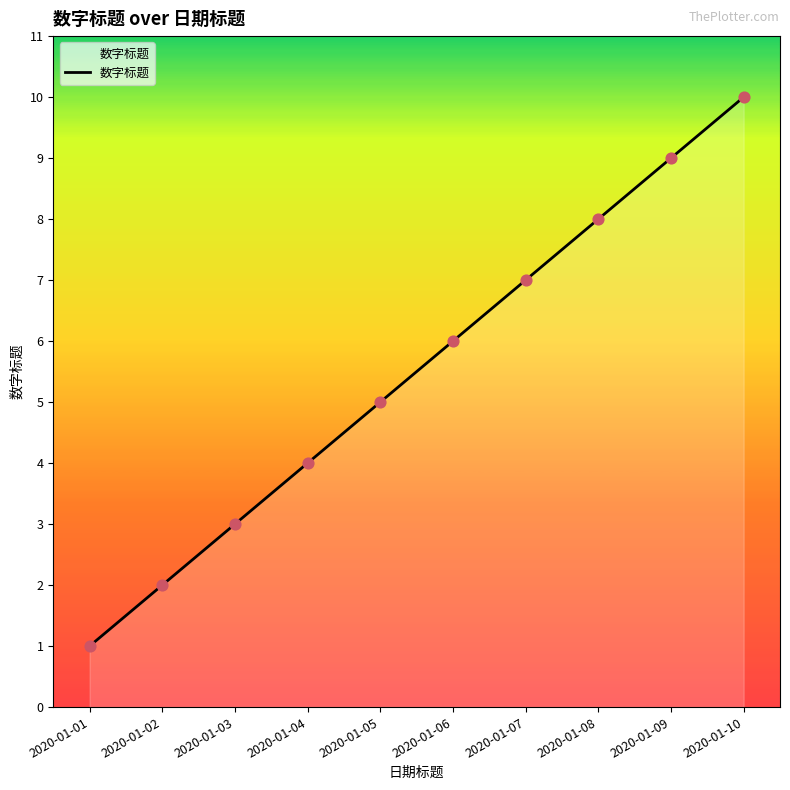

What is the change in value from 2020-01-02 to 2020-01-03?

+1